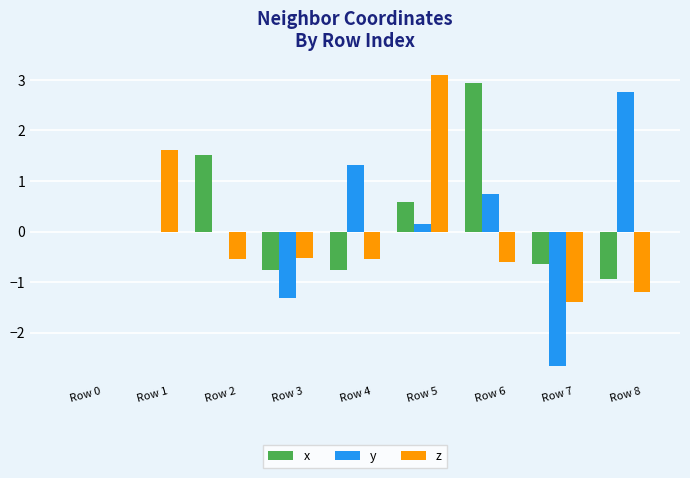

How many data points does each series have?

9